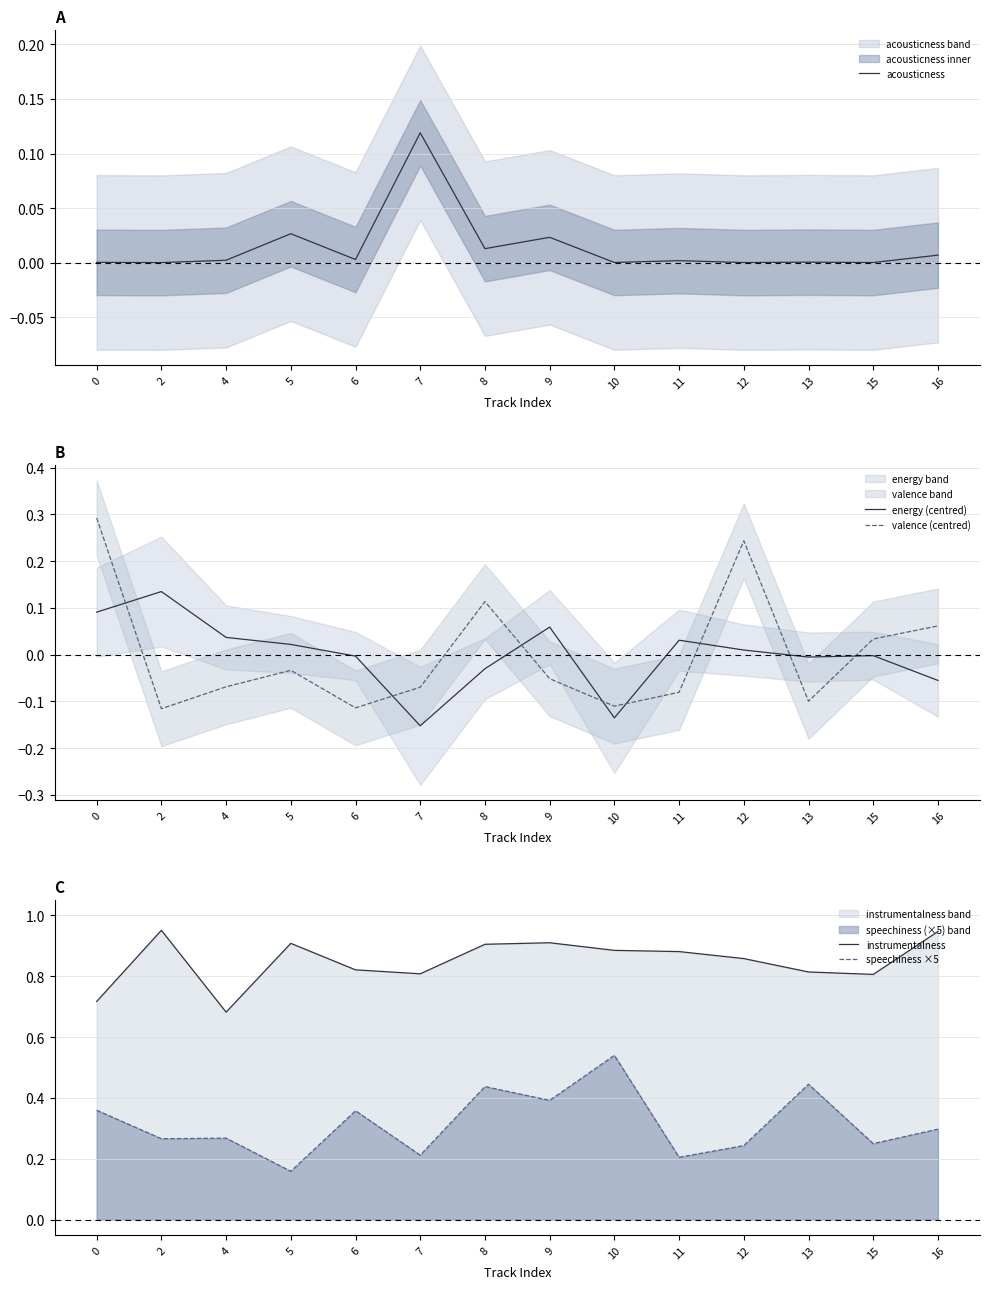

True or false: speechiness ×5 has a value of 0.5 at 2.

False